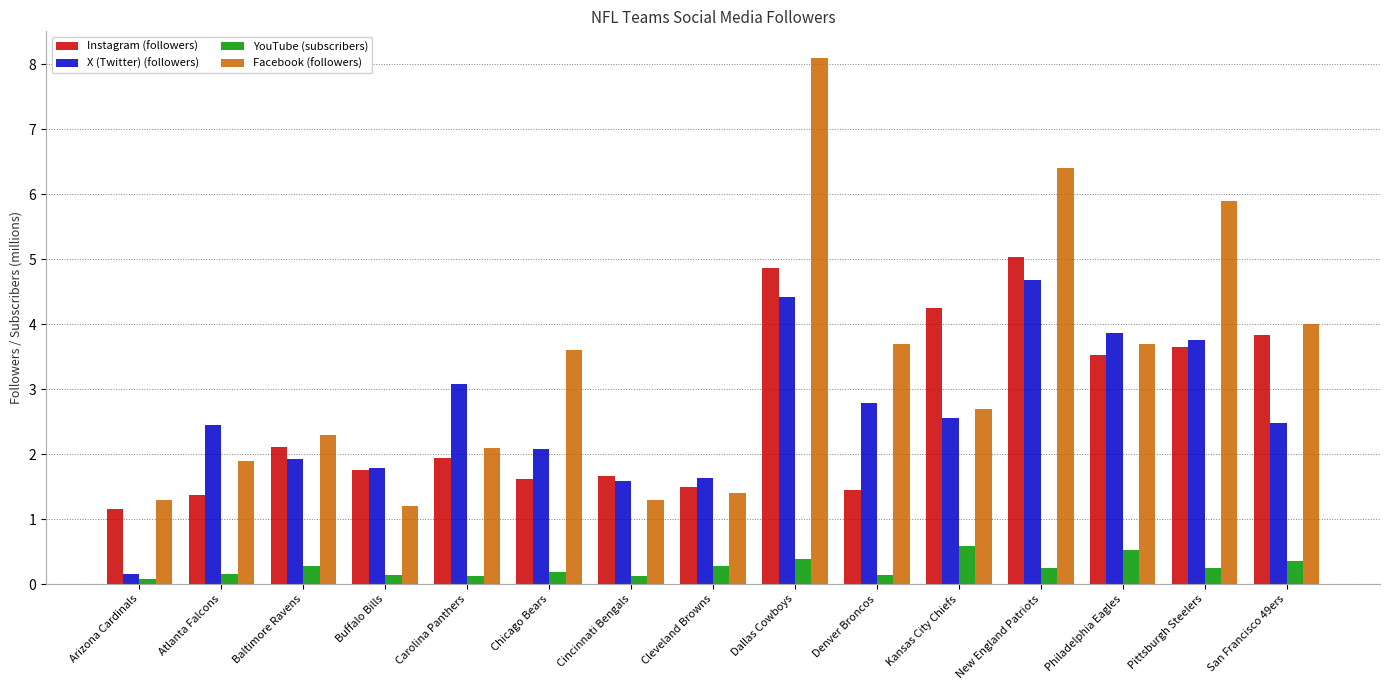

At which label does Instagram (followers) reach its peak?

New England Patriots